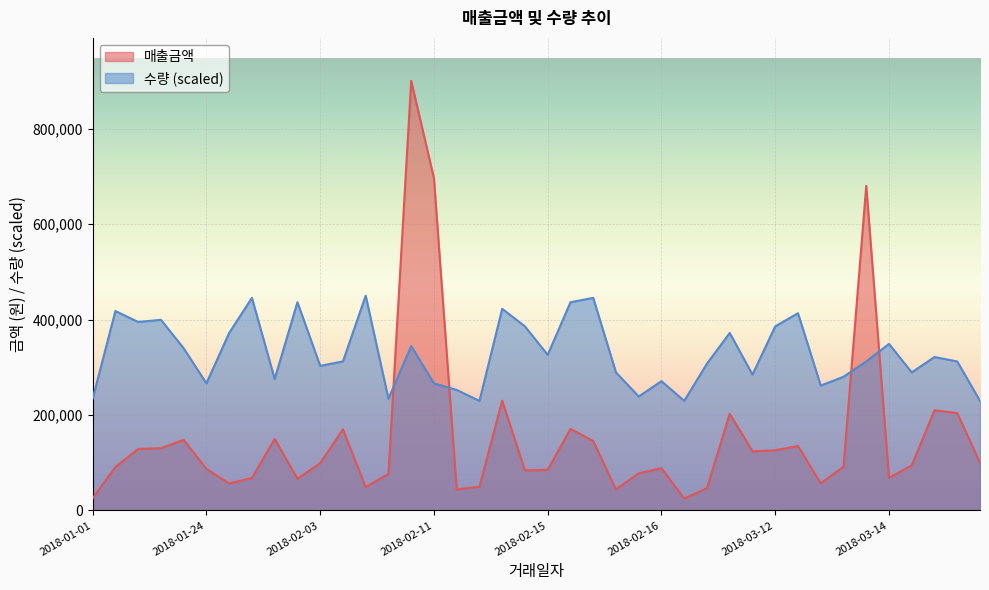

How many categories are shown in the chart?

40